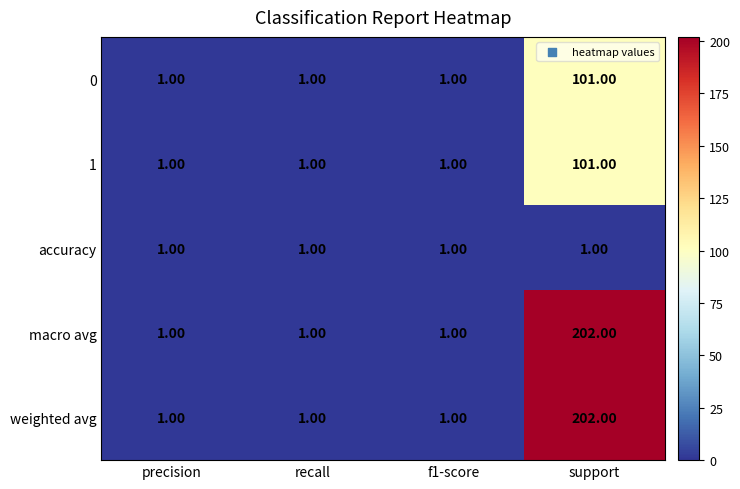

What is the difference between the maximum and minimum values in the macro avg series?

201